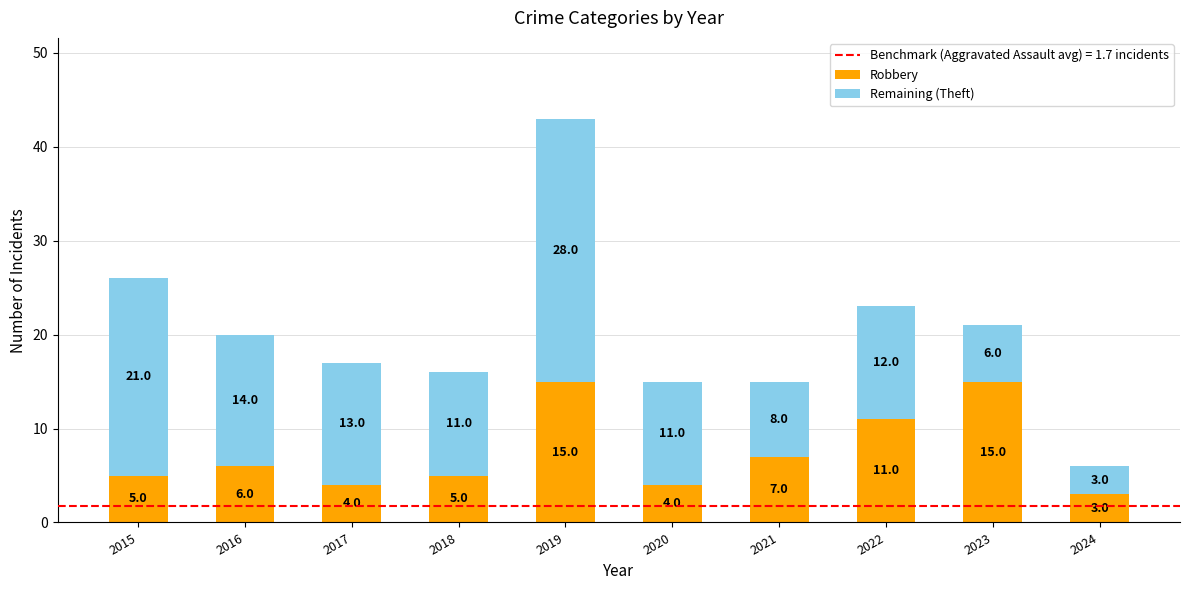

Which category has the lowest value in the Robbery series?

2024